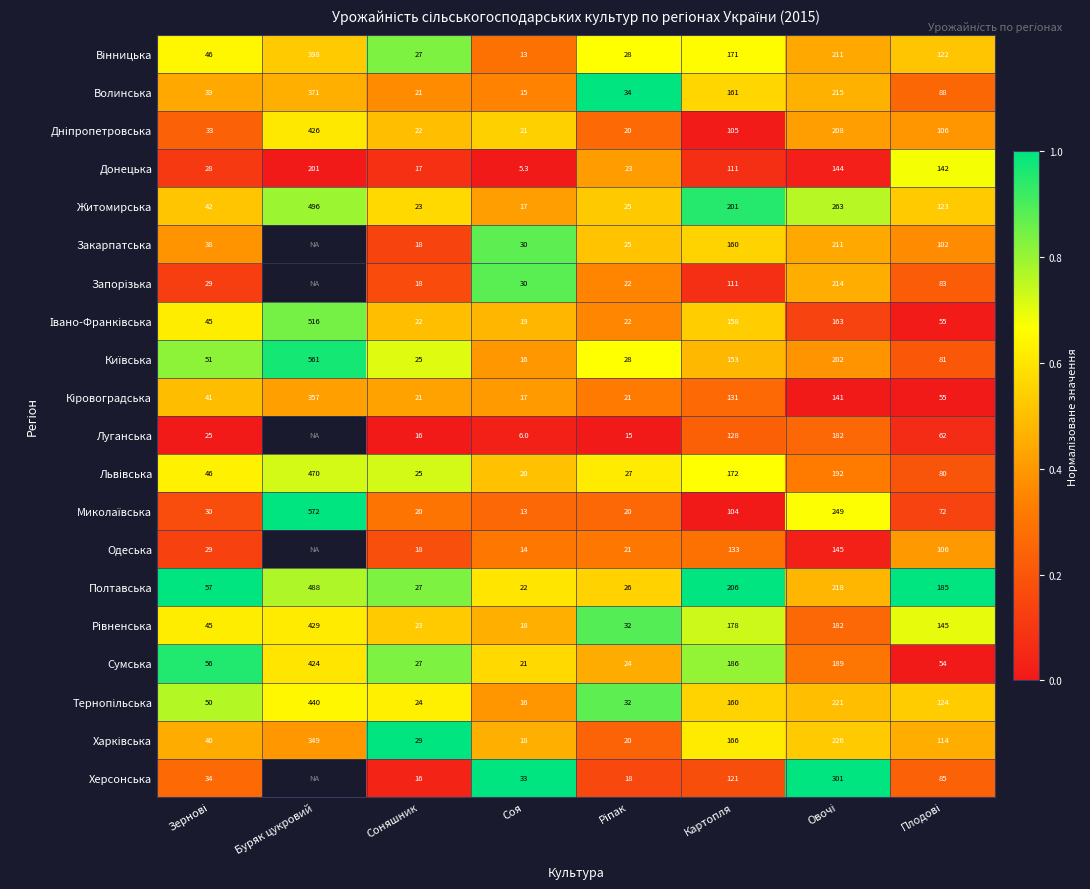

Which series changed the most between Соняшник and Картопля?

Полтавська